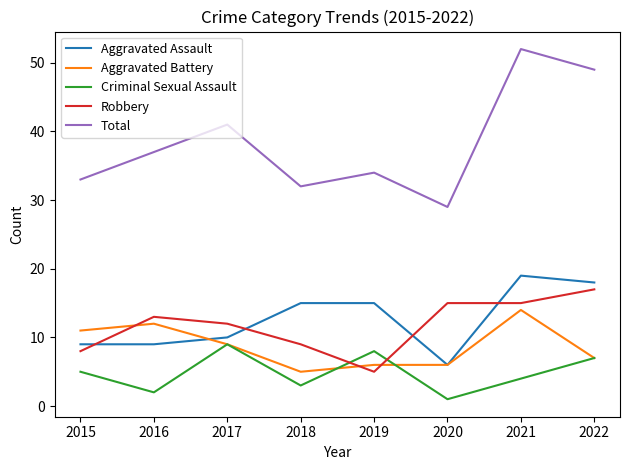

Which series has the largest total across all categories?

Total